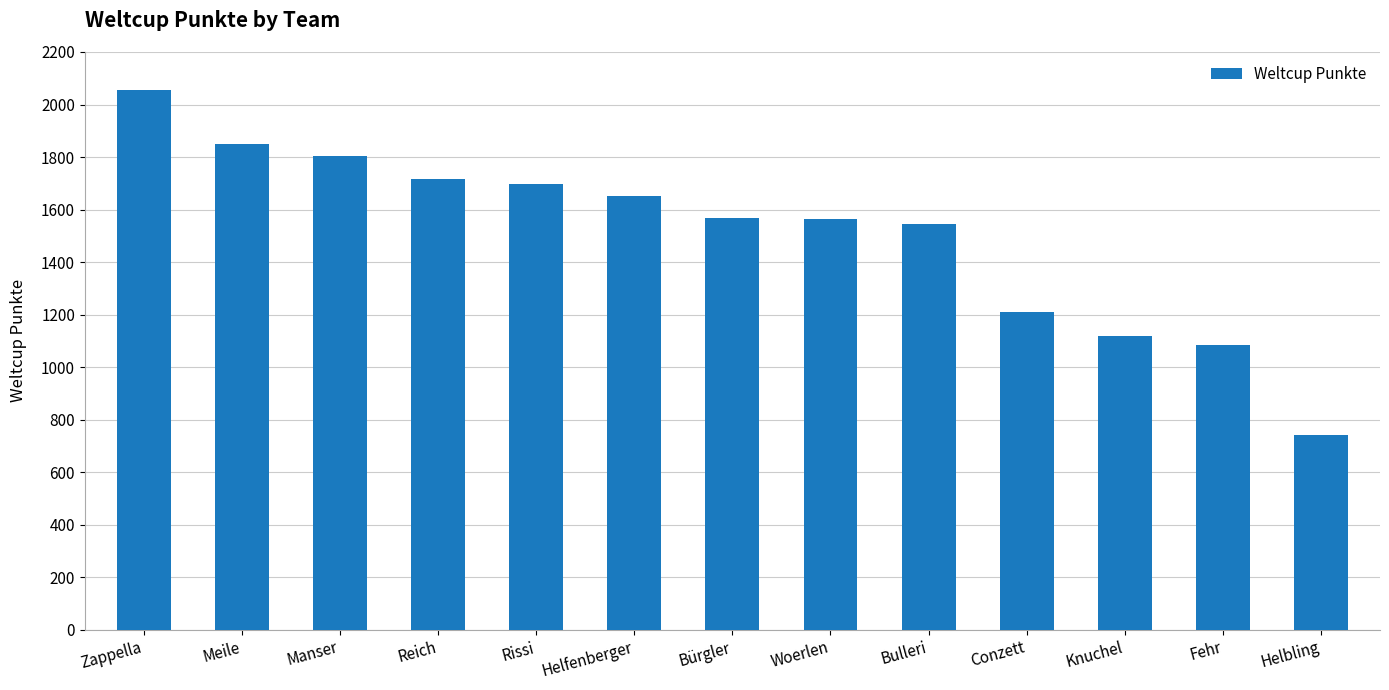

Are the bars grouped side by side (vs. stacked)?

No